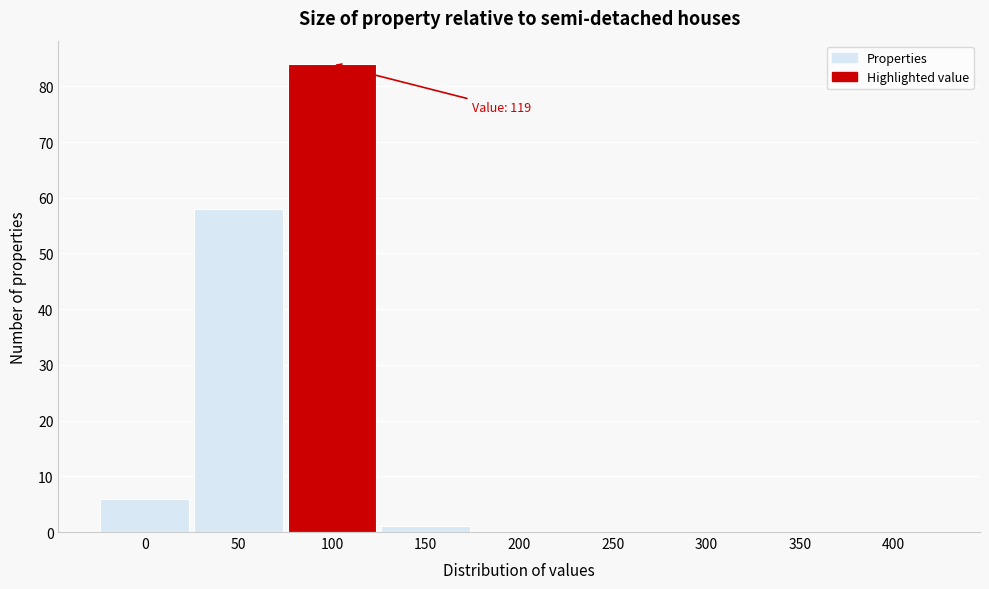

Reading left to right, list all the values displayed in this chart.

0=6	50=58	100=84	150=1	200=0	250=0	300=0	350=0	400=0